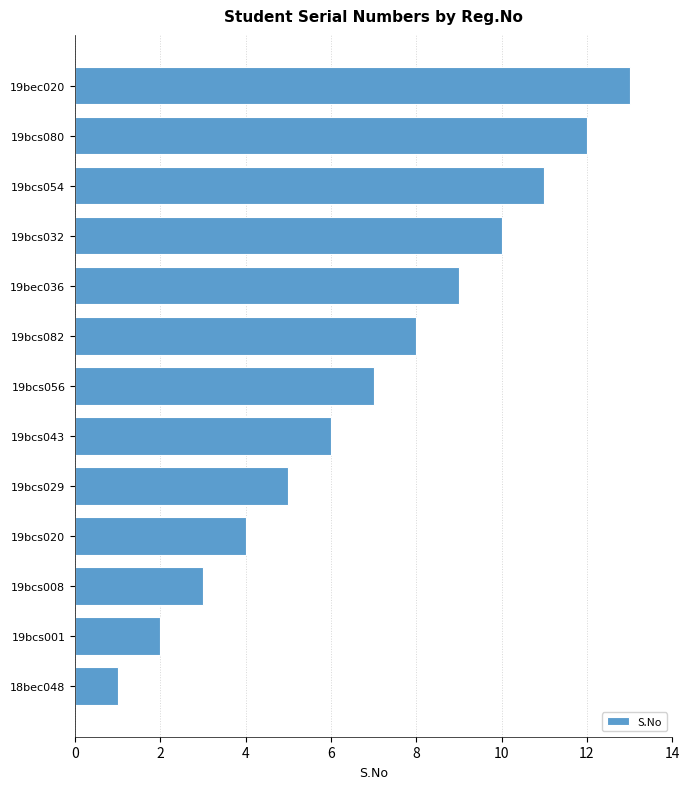

At which label is the value closest to 7?

19bcs056